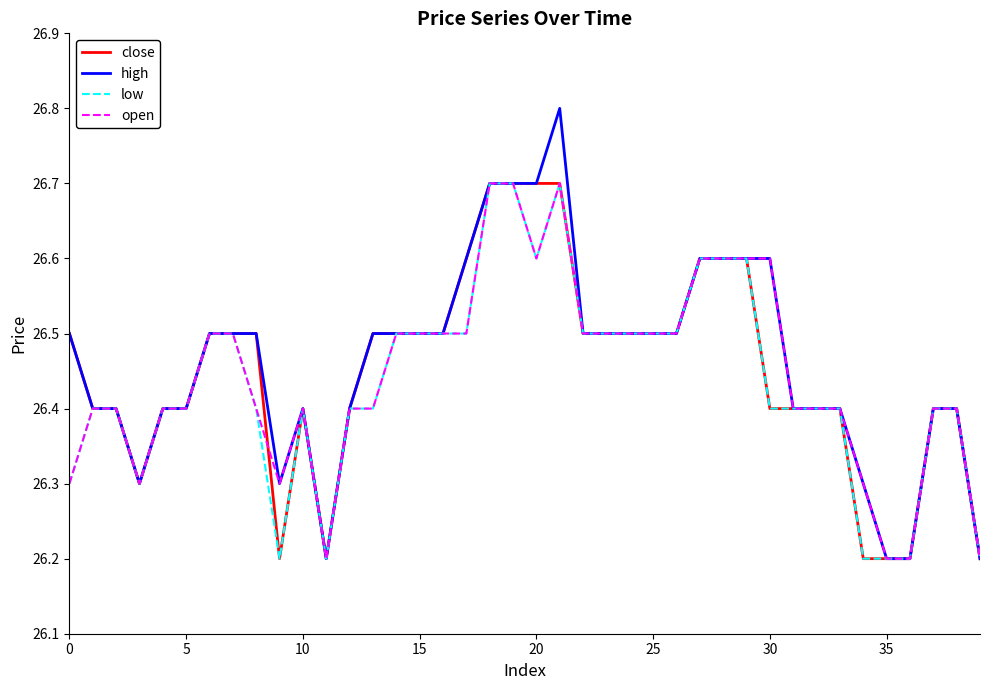

What is the minimum value shown in the chart?

26.2